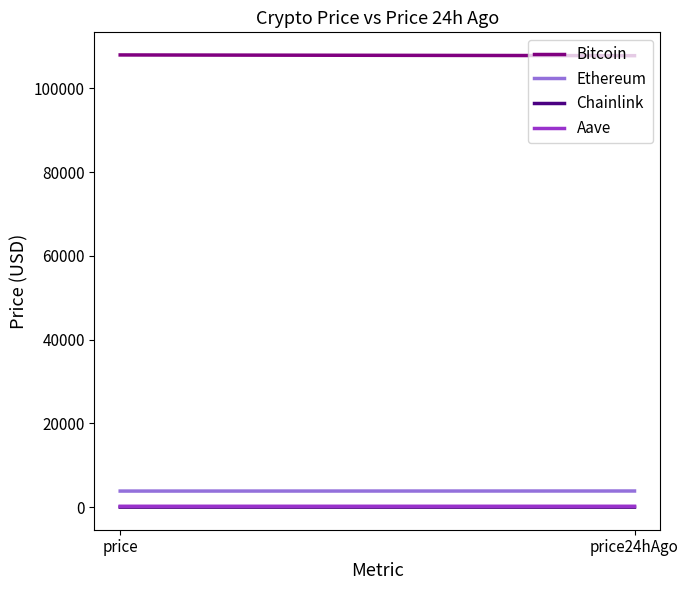

Is this an area chart (filled region under the line)?

No